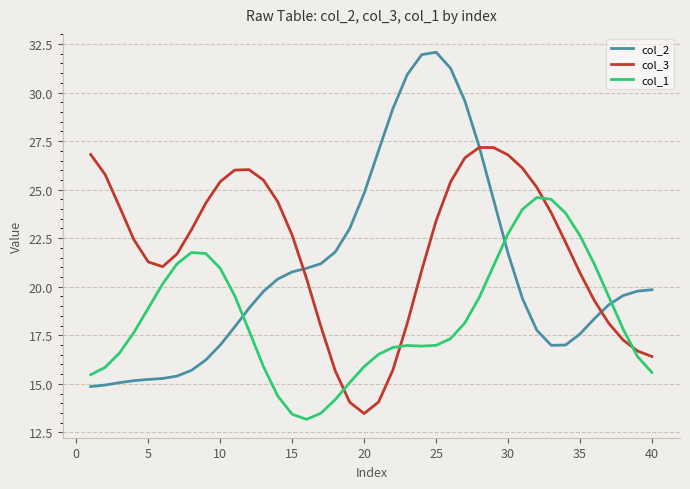

Which series has the largest total across all categories?

col_3